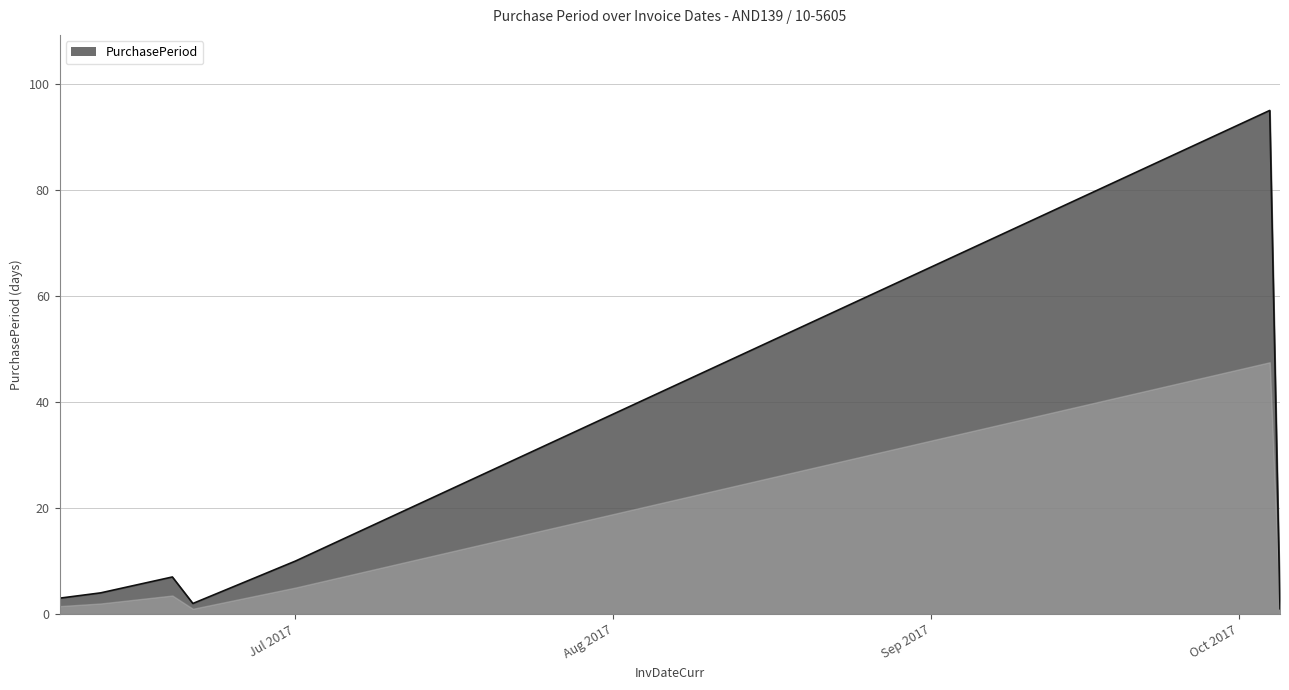

What is the difference between the maximum and minimum values?

94